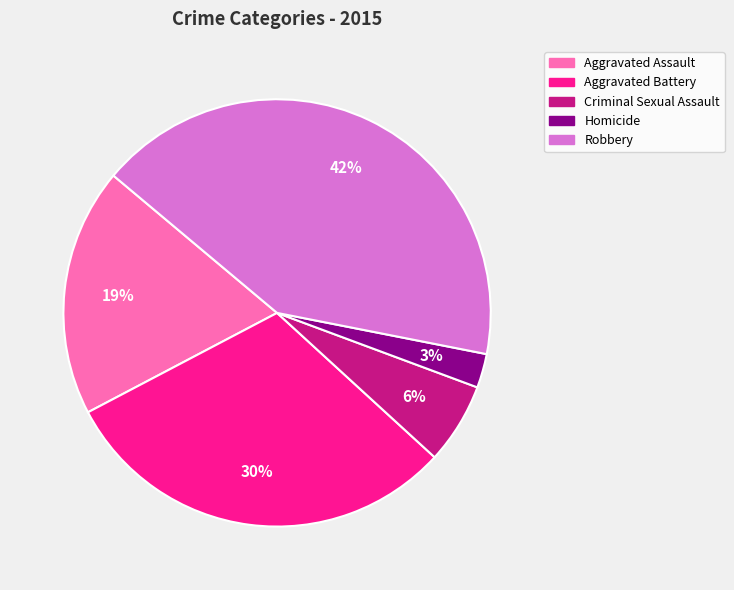

Is Homicide the majority of the pie?

No